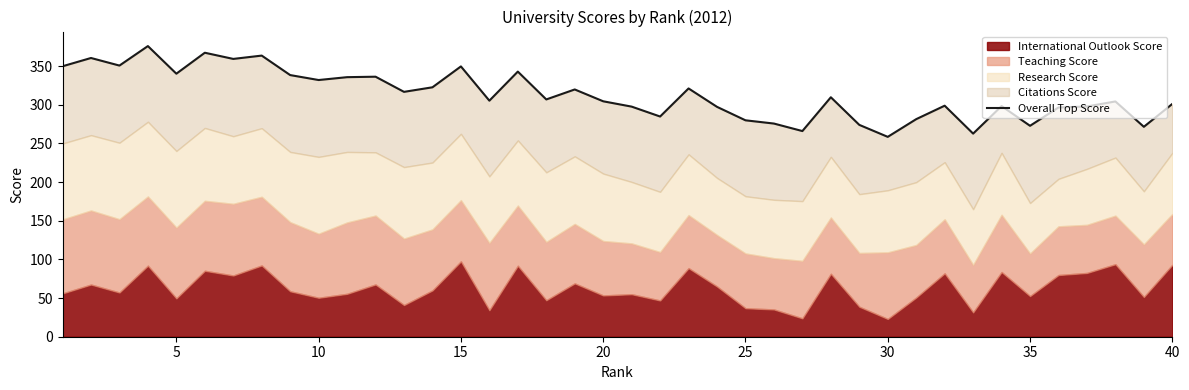

What is the sum of the values at 15 and 10?

681.6